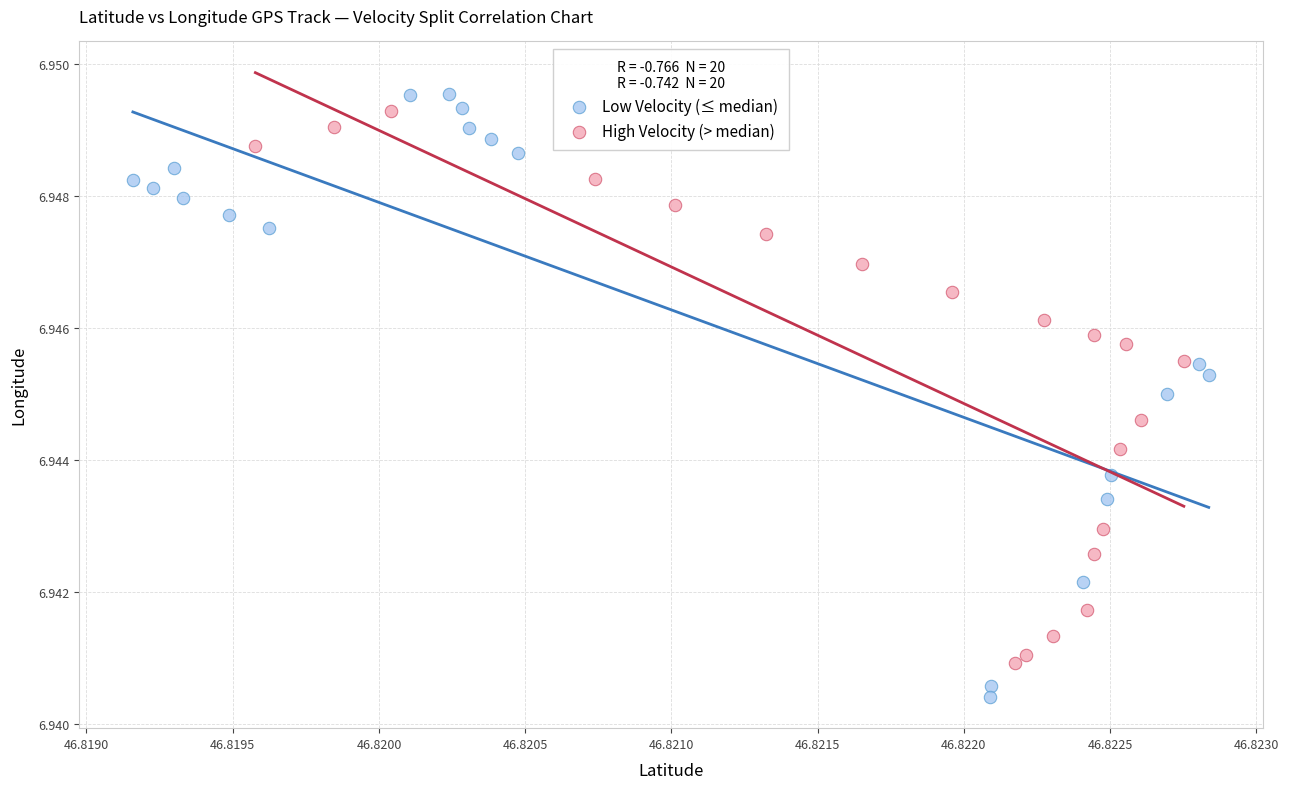

Which series contains the lowest Y value?

Low Velocity (≤ median)